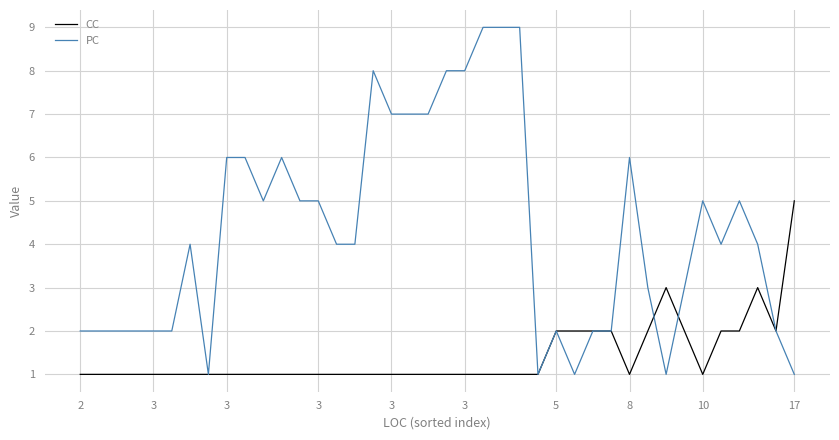

What is the lowest value of the CC series?

1